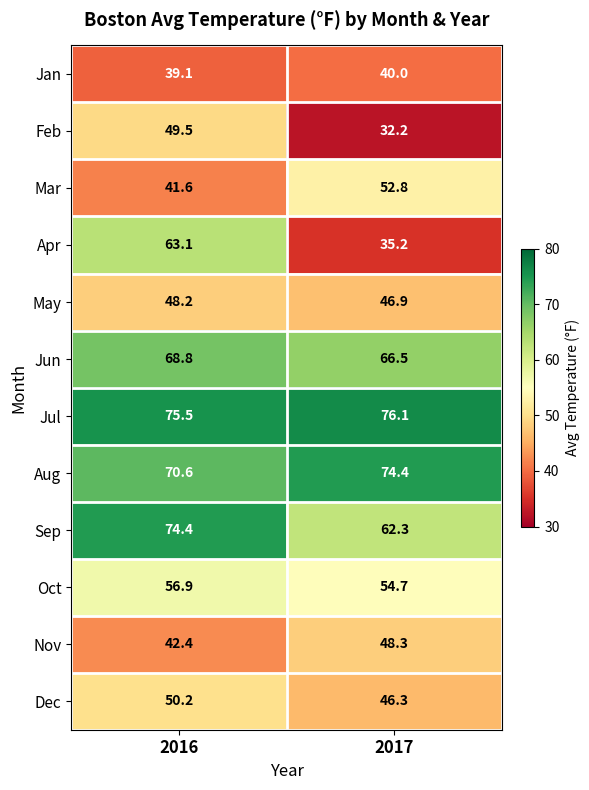

Reading left to right, transcribe all the data shown in this chart.

Jan: 2016=39.1	2017=40.0
Feb: 2016=49.5	2017=32.2
Mar: 2016=41.6	2017=52.8
Apr: 2016=63.1	2017=35.2
May: 2016=48.2	2017=46.9
Jun: 2016=68.8	2017=66.5
Jul: 2016=75.5	2017=76.1
Aug: 2016=70.6	2017=74.4
Sep: 2016=74.4	2017=62.3
Oct: 2016=56.9	2017=54.7
Nov: 2016=42.4	2017=48.3
Dec: 2016=50.2	2017=46.3